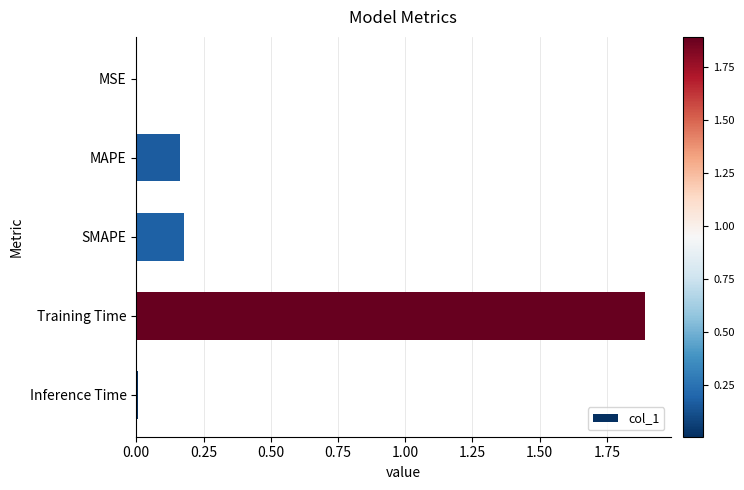

Which has a higher value, MSE or SMAPE?

SMAPE